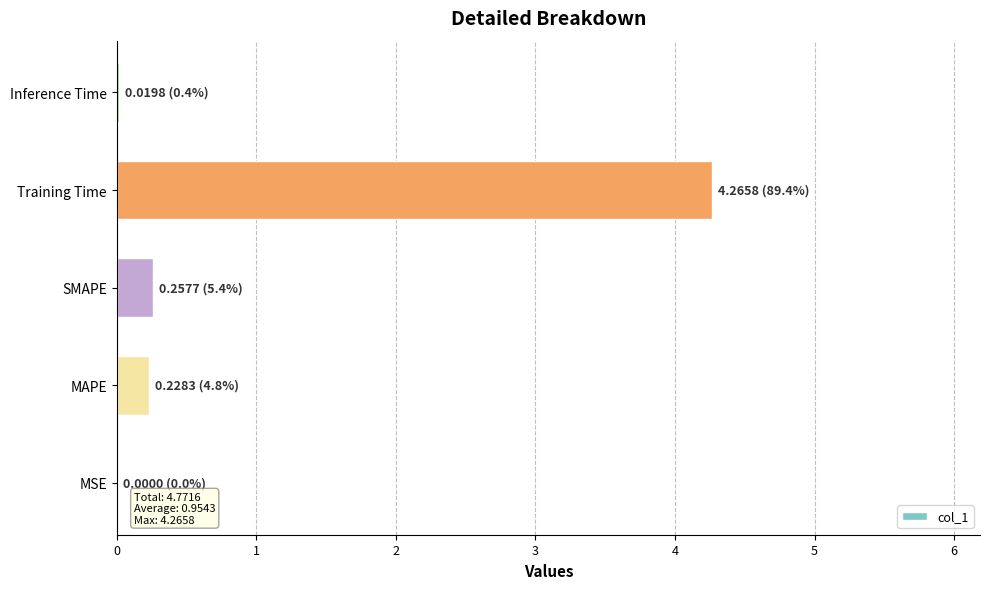

Count the number of data series in this chart.

1